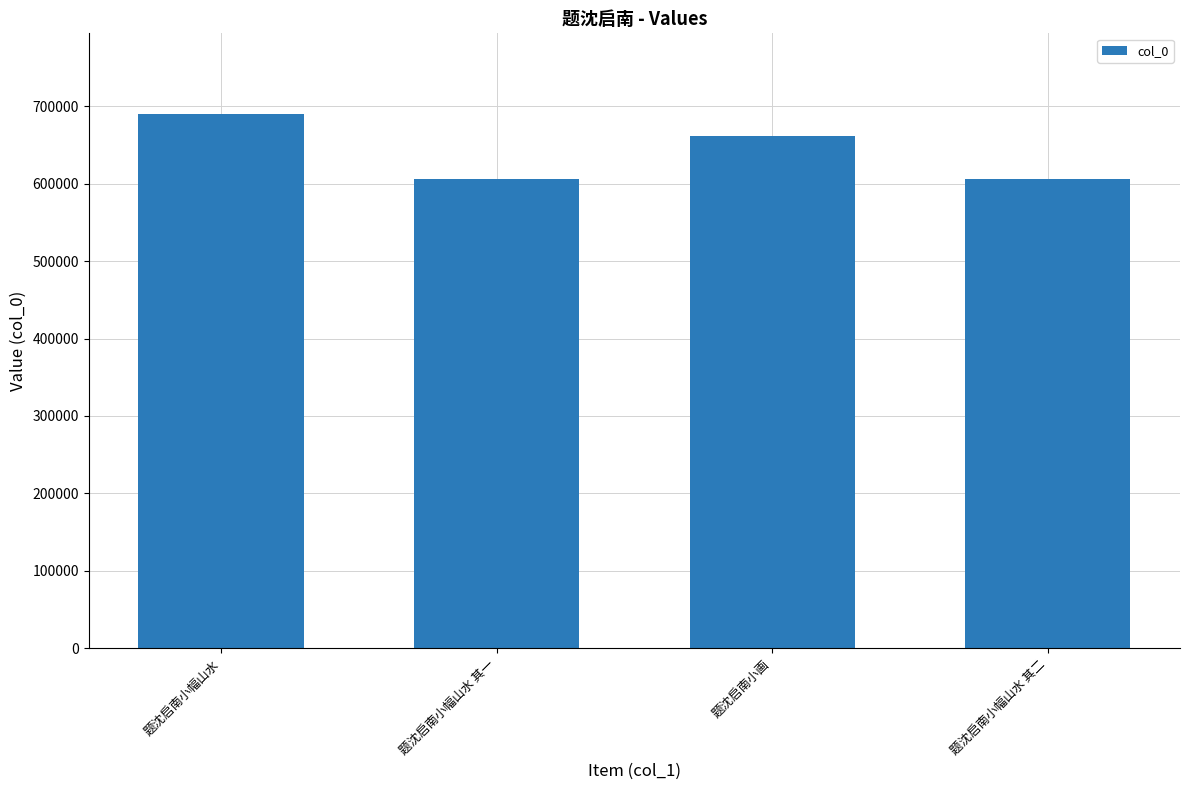

What value does the data have at 题沈启南小幅山水 其一?

605531